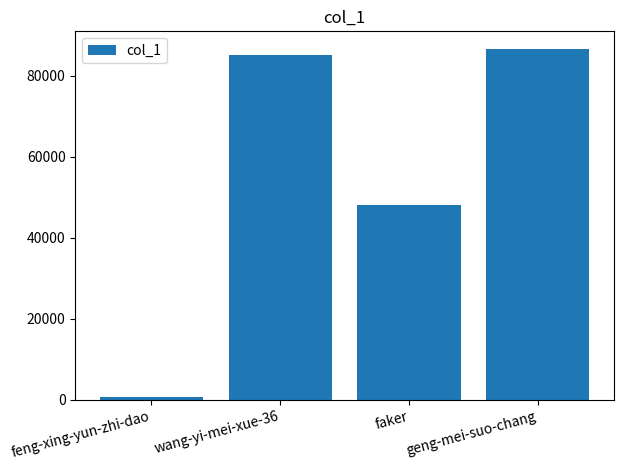

Are the bars grouped side by side (vs. stacked)?

No